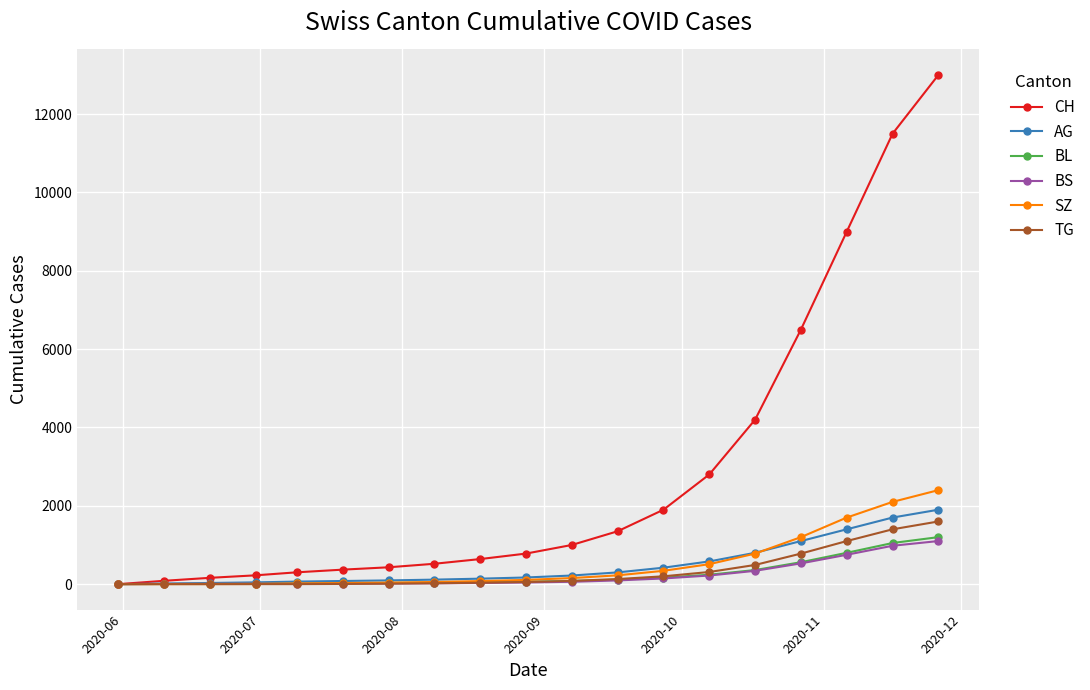

What is the highest value of the BL series?

1200